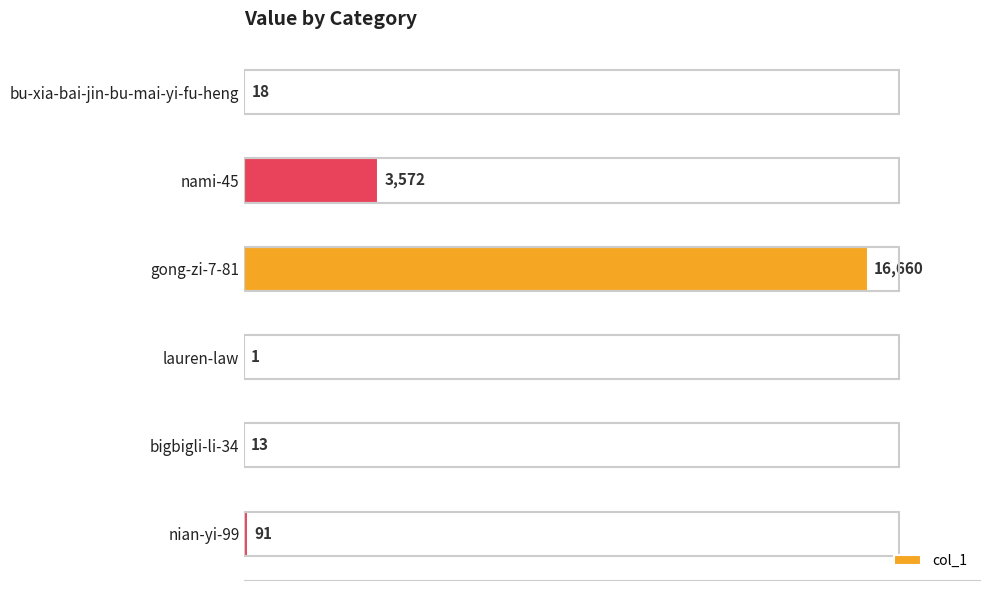

How many categories are shown in the chart?

6